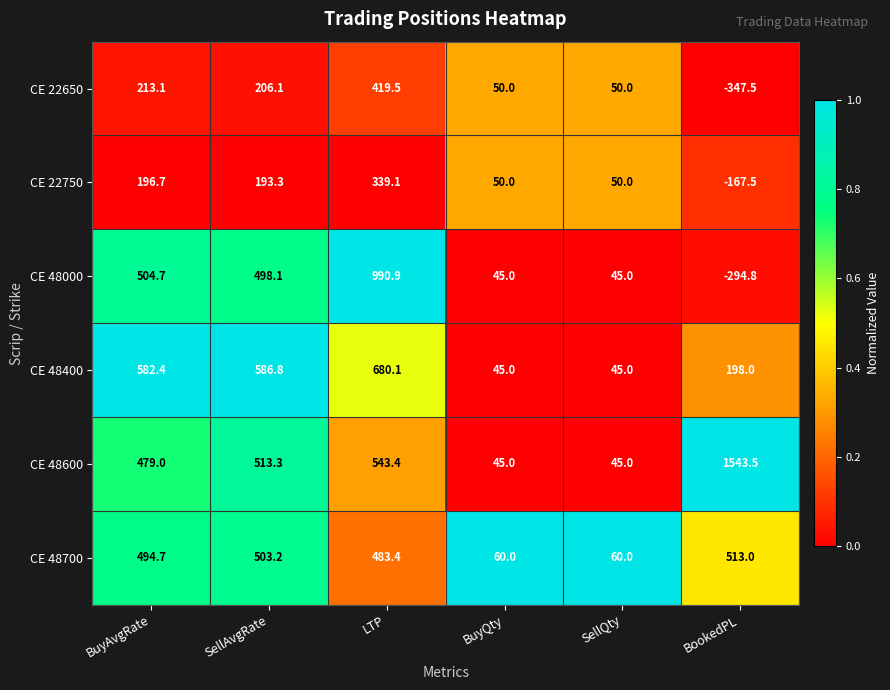

At how many categories does at least one series exceed 382?

4